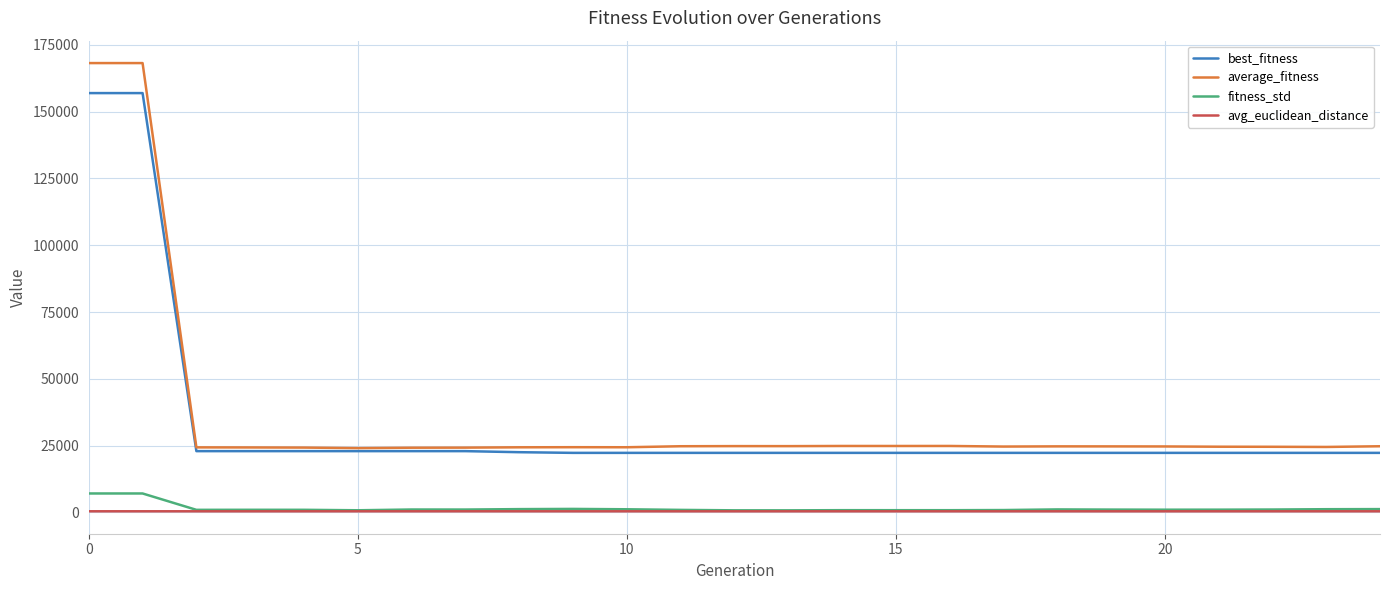

True or false: fitness_std and average_fitness cross at least once.

False